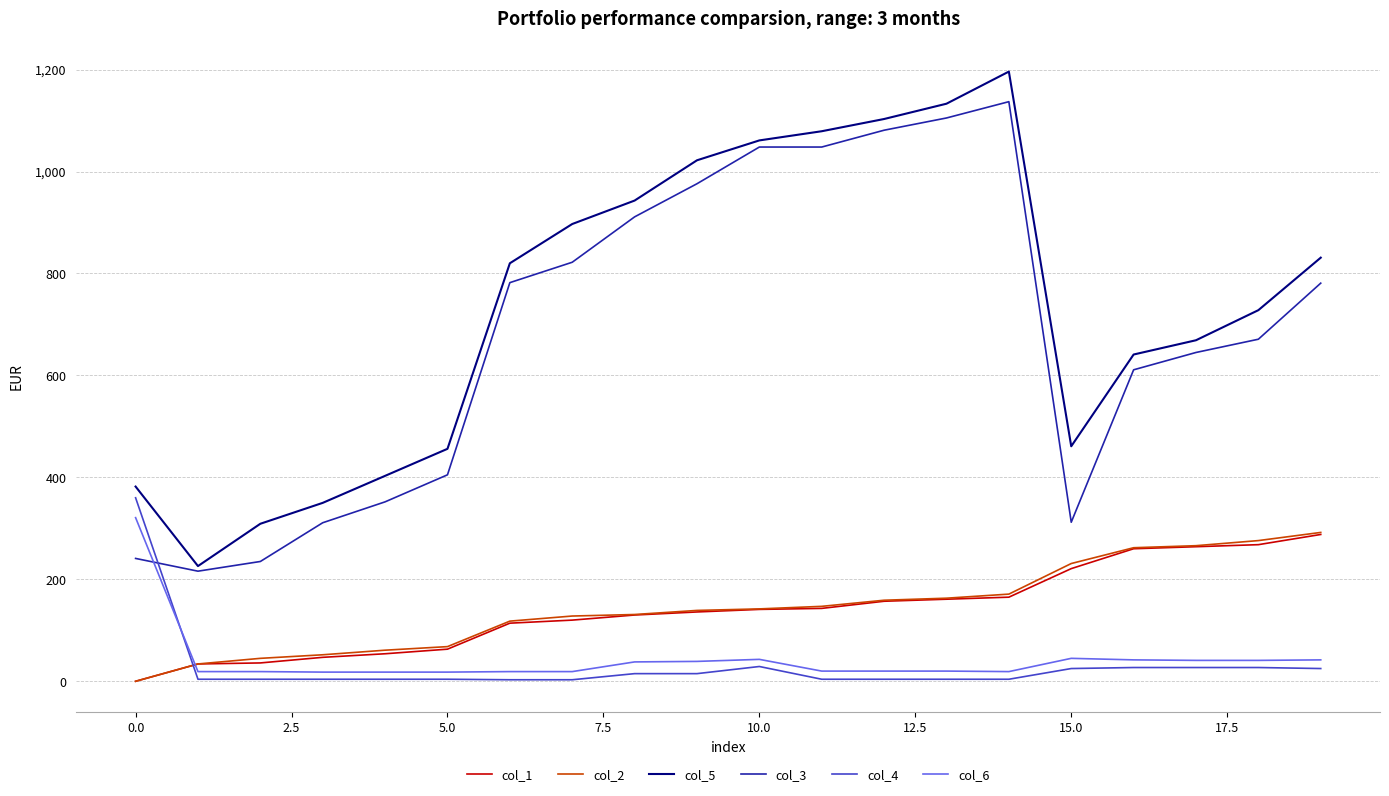

True or false: col_2 and col_3 intersect in this chart.

False